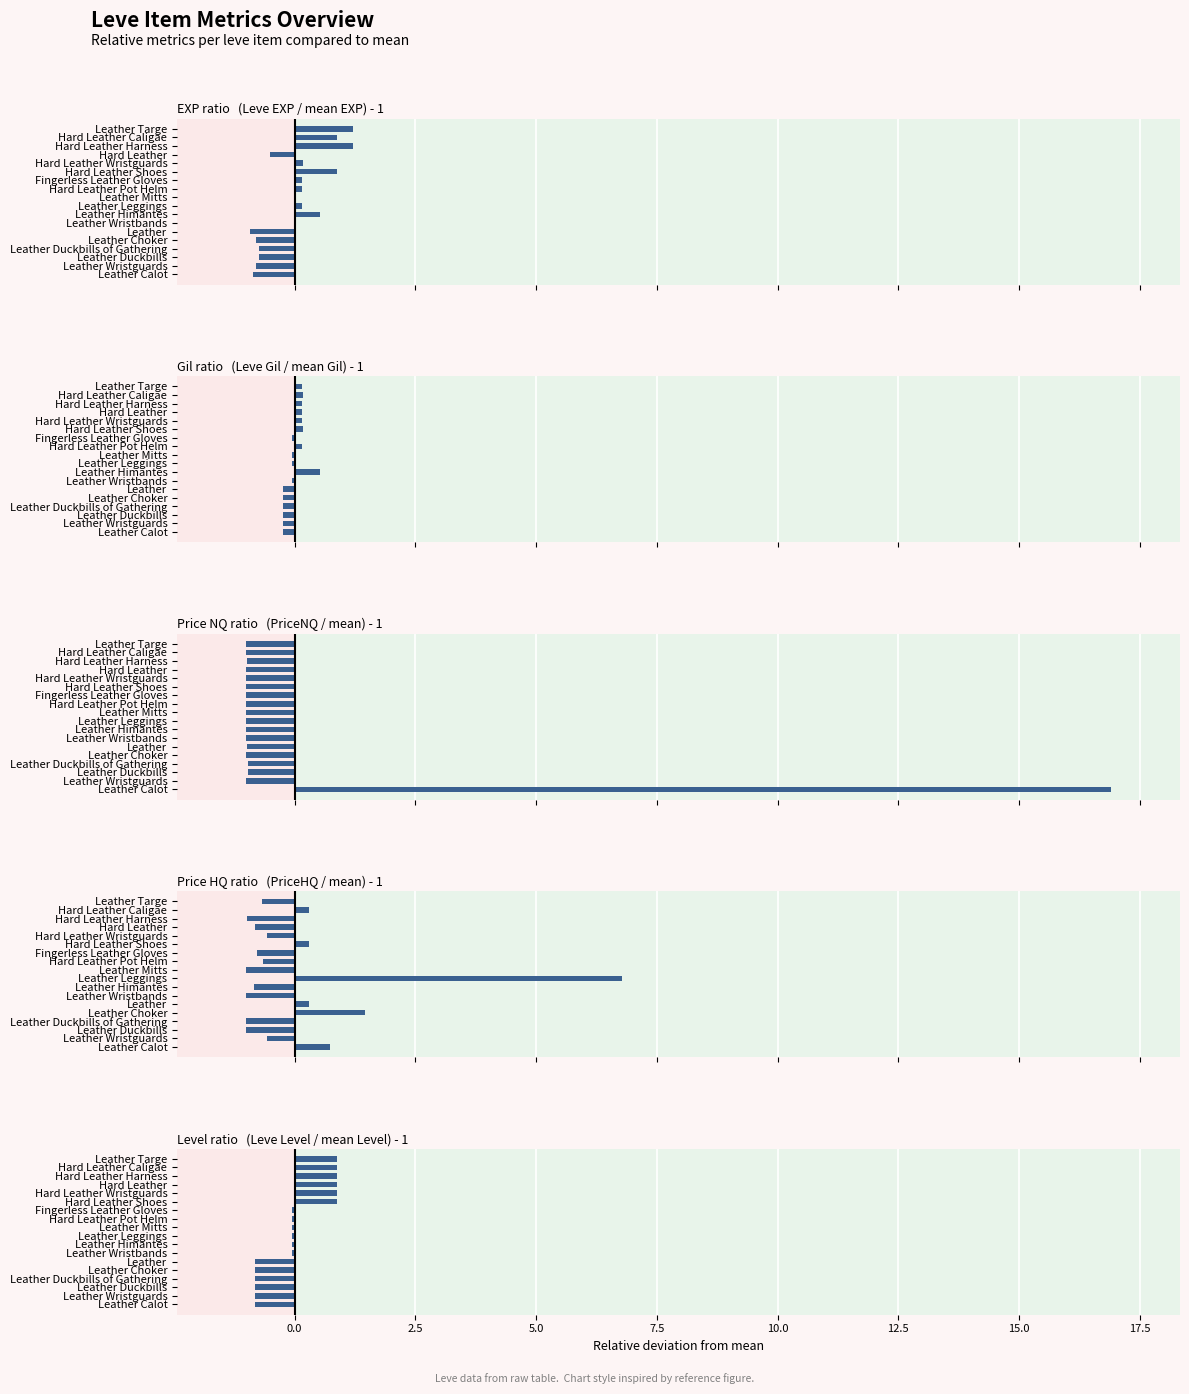

How many values in Level ratio are above zero?

6